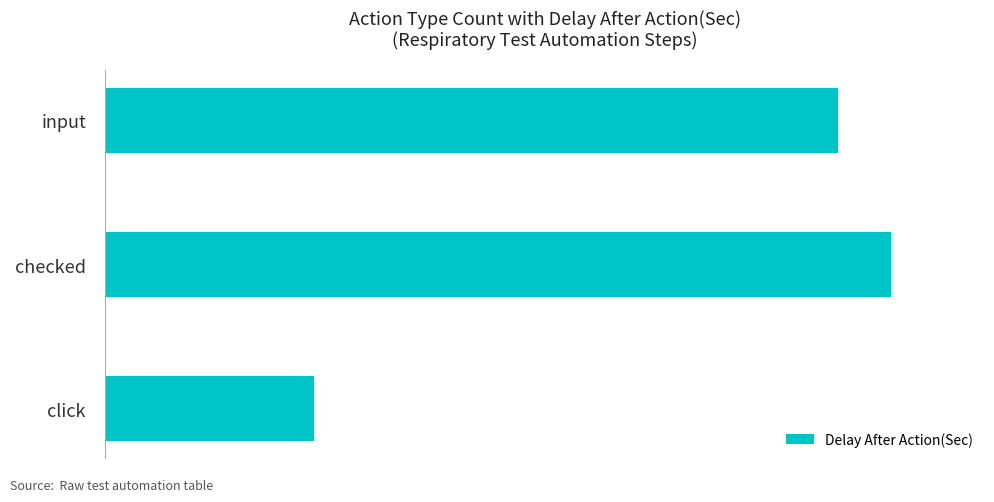

Does the chart contain any negative values?

No